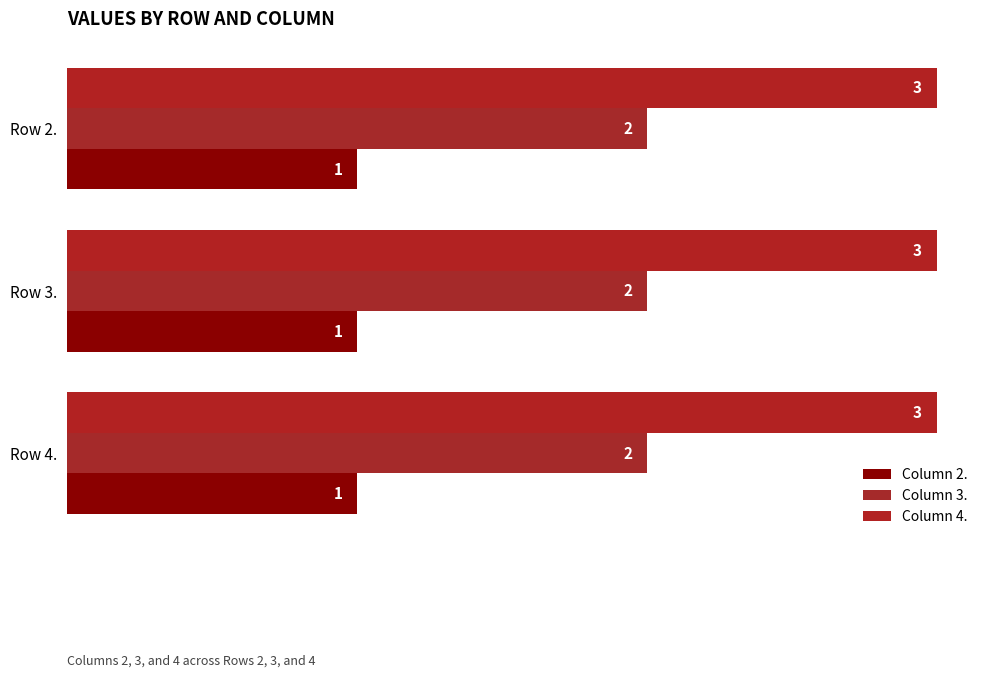

Rank the series by their average value, from highest to lowest.

Column 4., Column 3., Column 2.